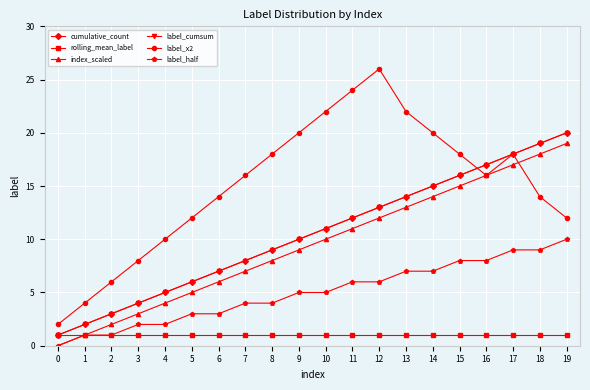

Is this an area chart (filled region under the line)?

No